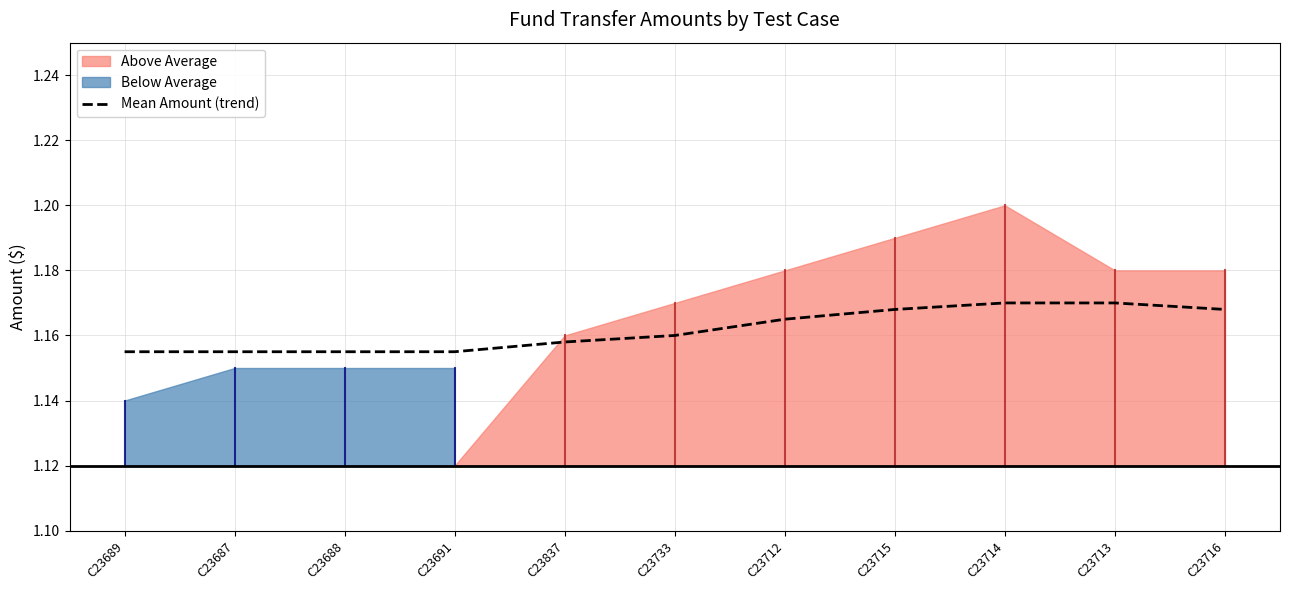

What is the label of the 9th point from the right?

C23688